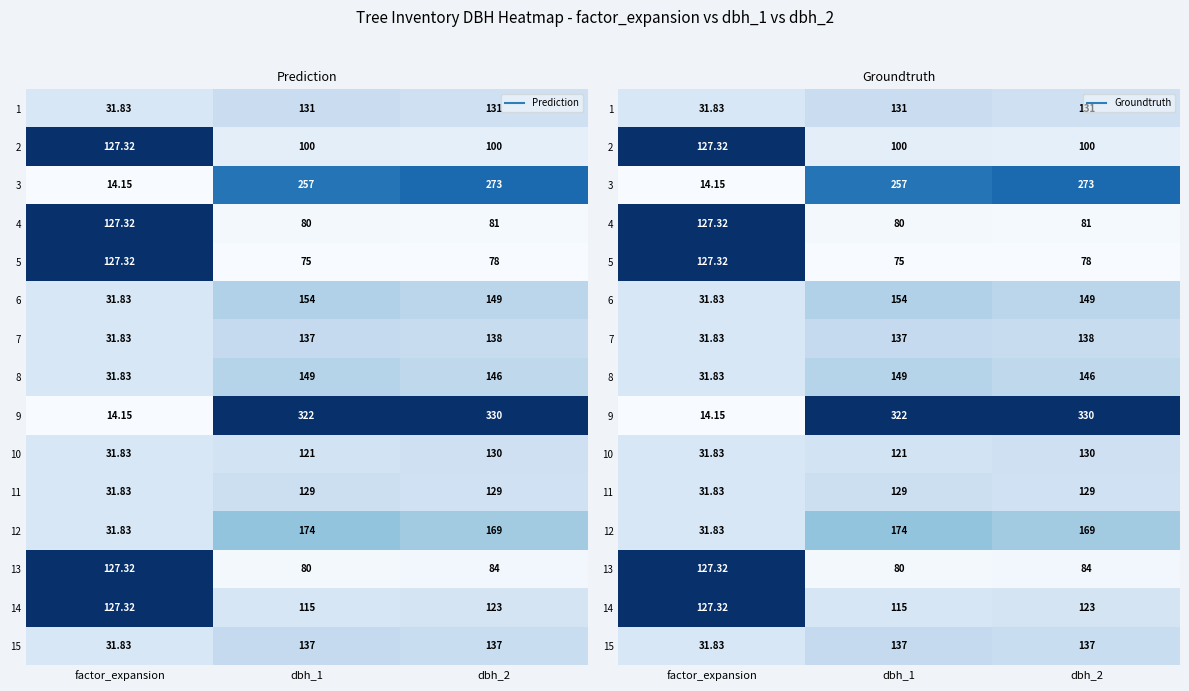

Is it true that 7 equals 0.3 at dbh_1?

False